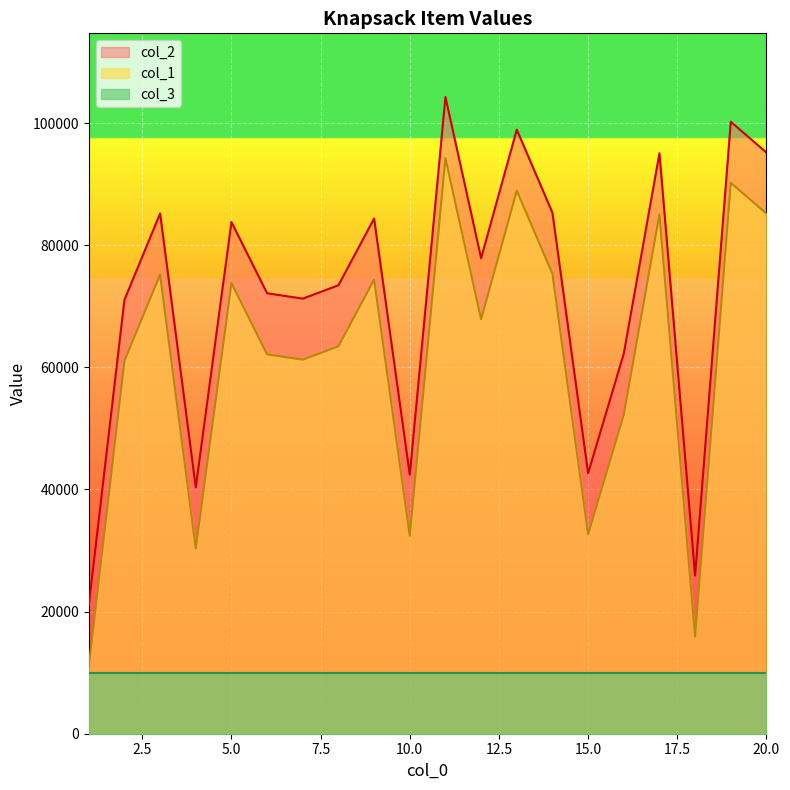

At which category is the sum across all series the highest?

11